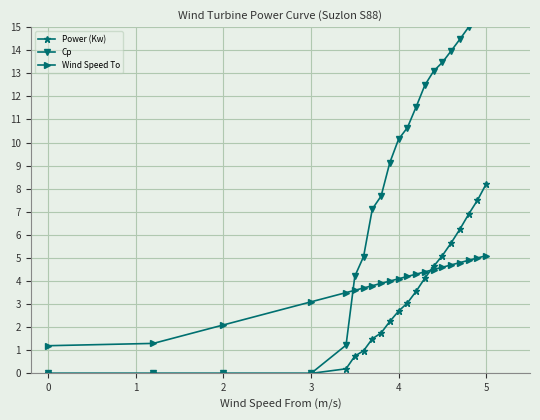

What is the minimum value for Wind Speed To?

1.2